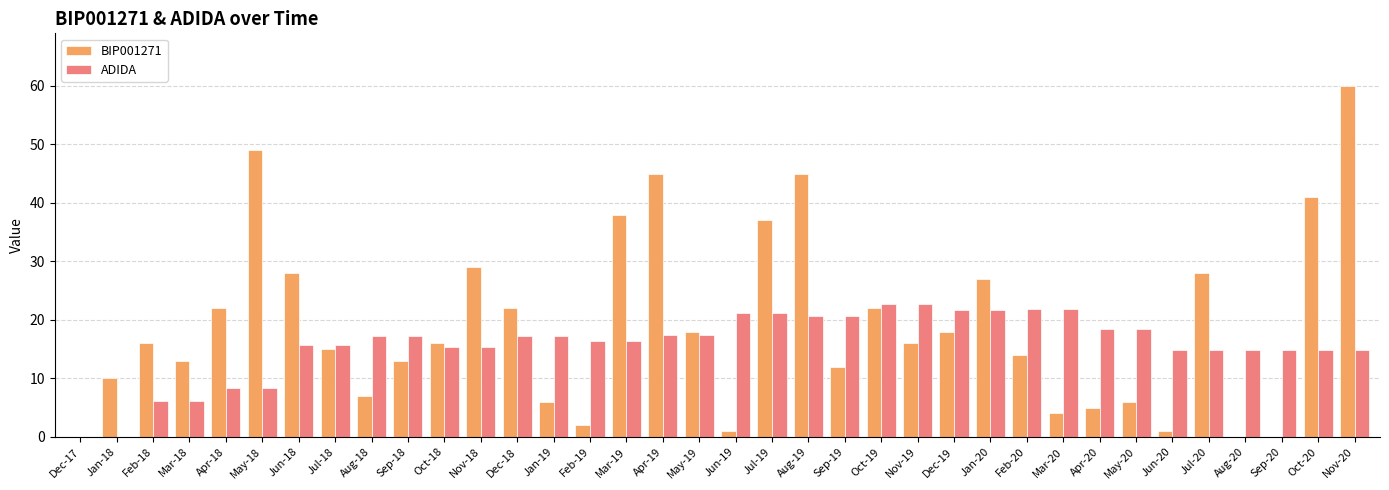

How many distinct data groups are displayed?

2